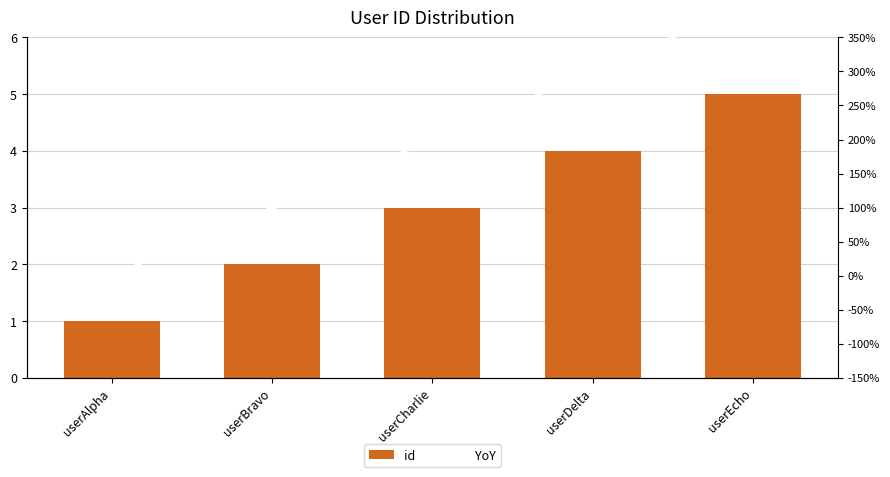

What is the difference between the id values at userCharlie and userDelta?

1